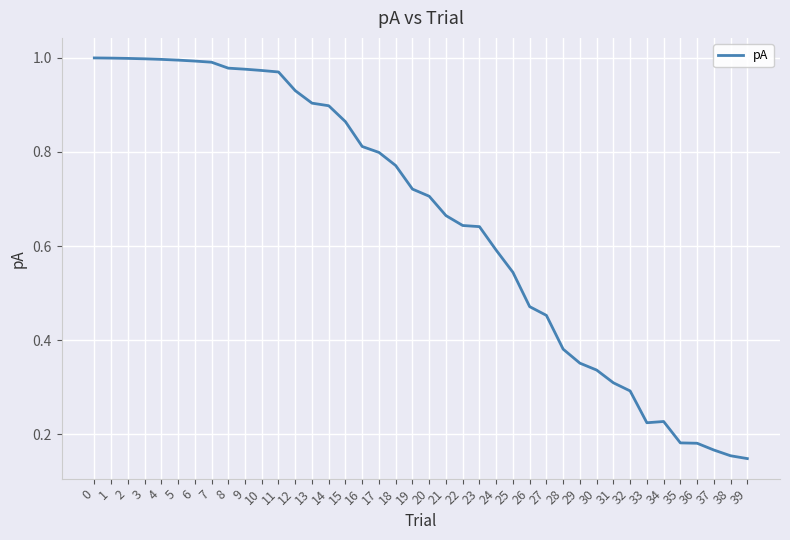

What is the sum of the values at 13 and 3?

1.9